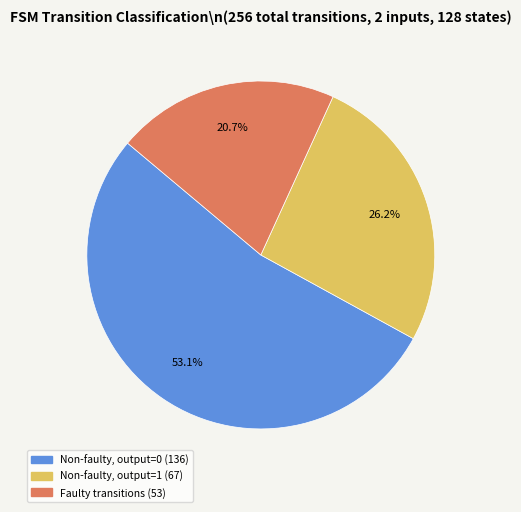

Is there a majority slice in this chart?

Yes